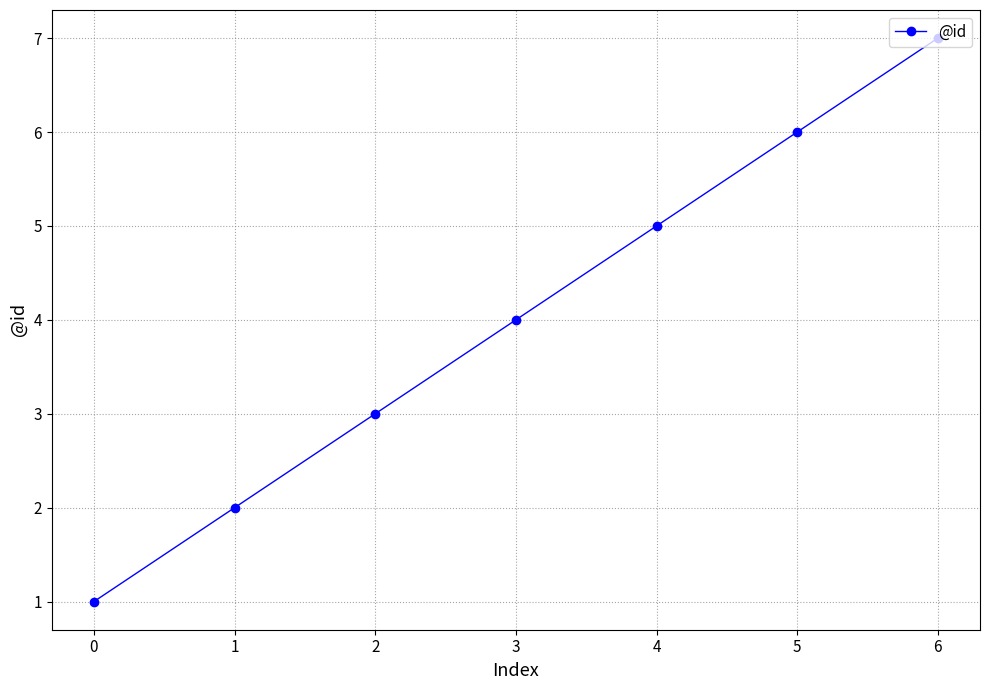

What is the sum of the values at 2 and 3?

7